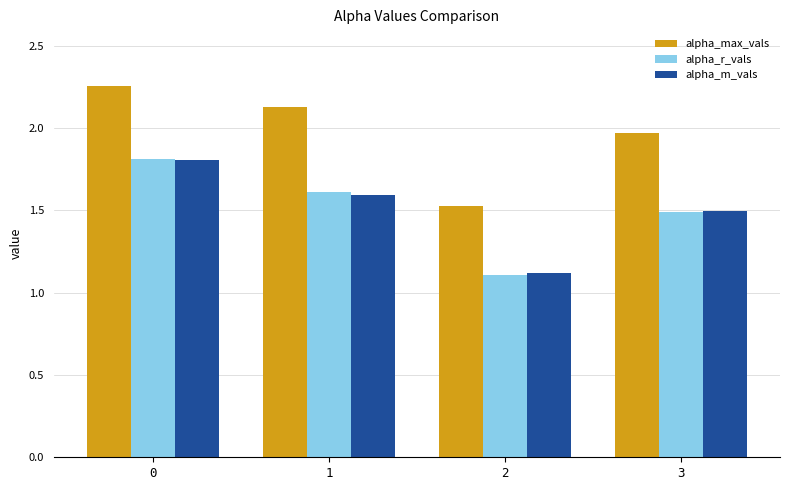

What is the value of the alpha_m_vals bar at the 3rd from the left?

1.1